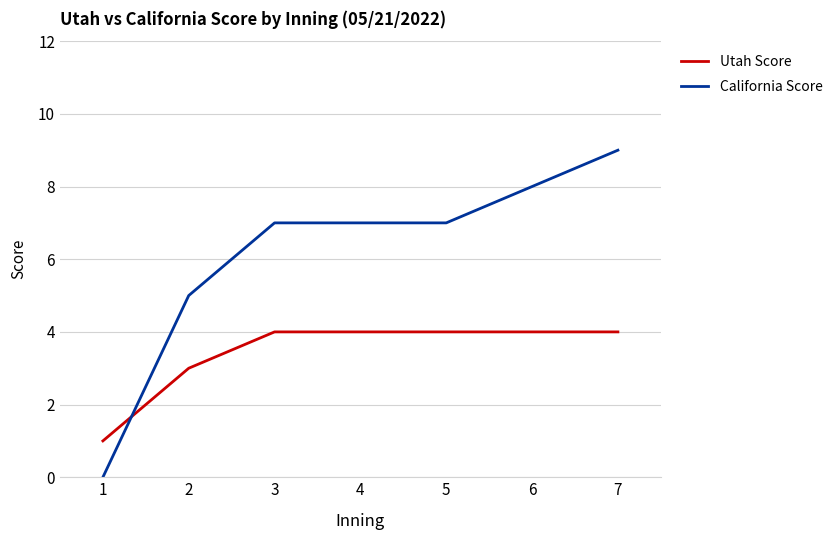

How many series are shown in this chart?

2